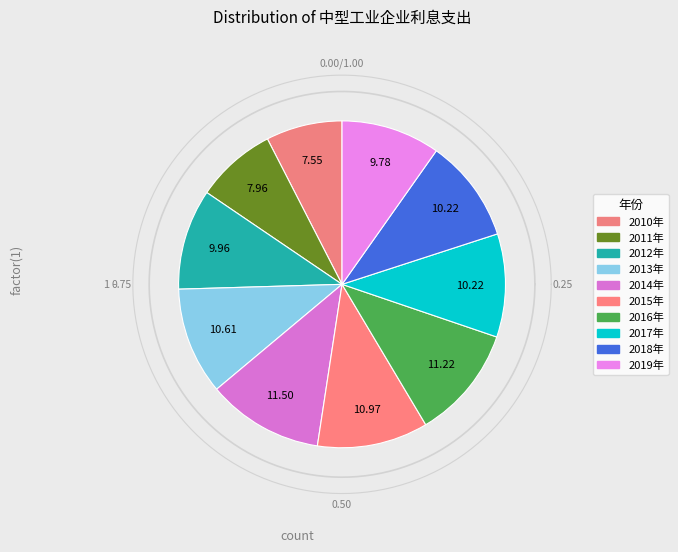

To the nearest percent, what is the difference between the largest and smallest slice percentages?

4%